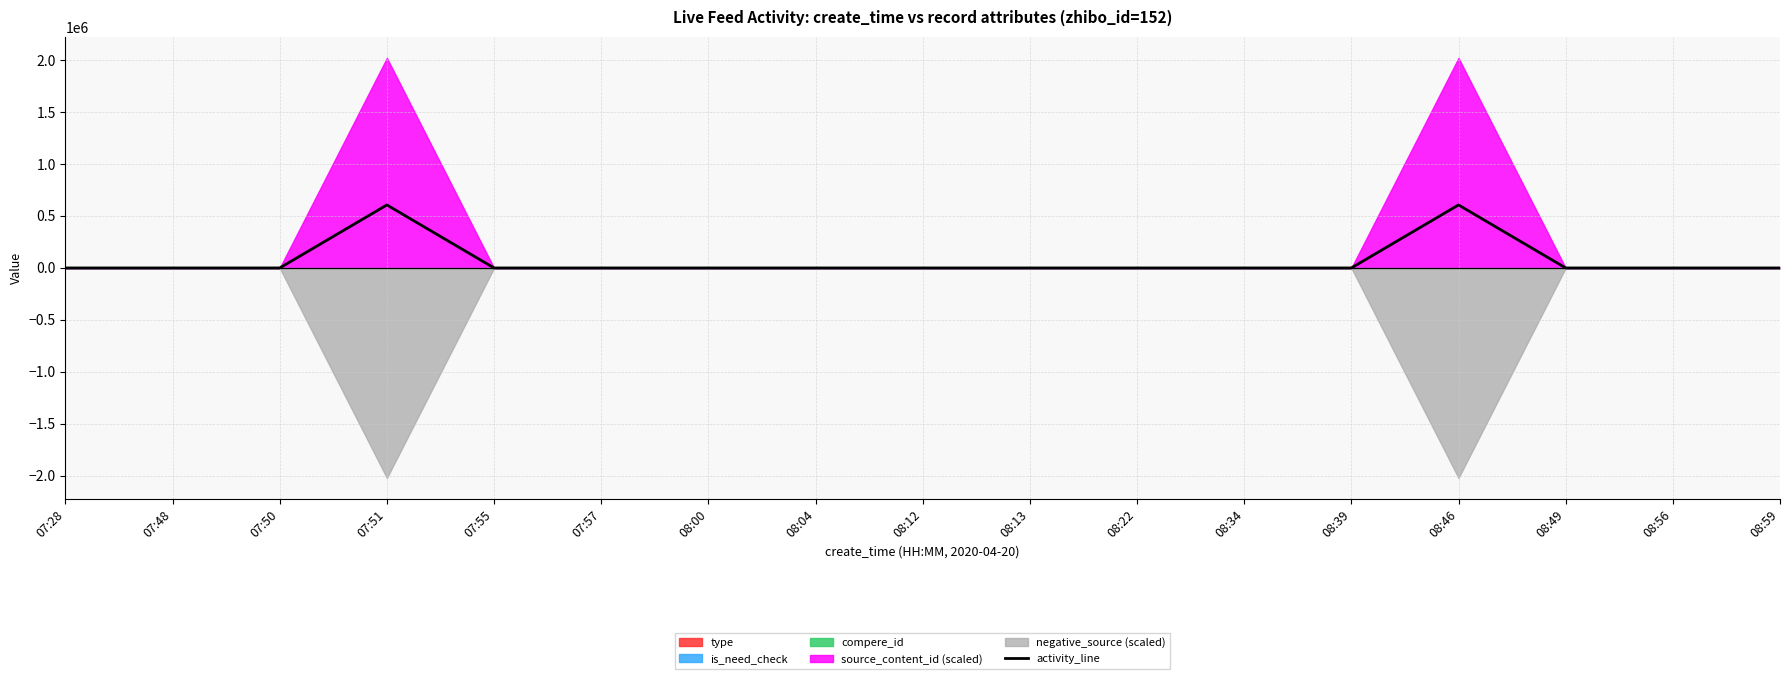

What is the label of the 8th point from the left?

08:04